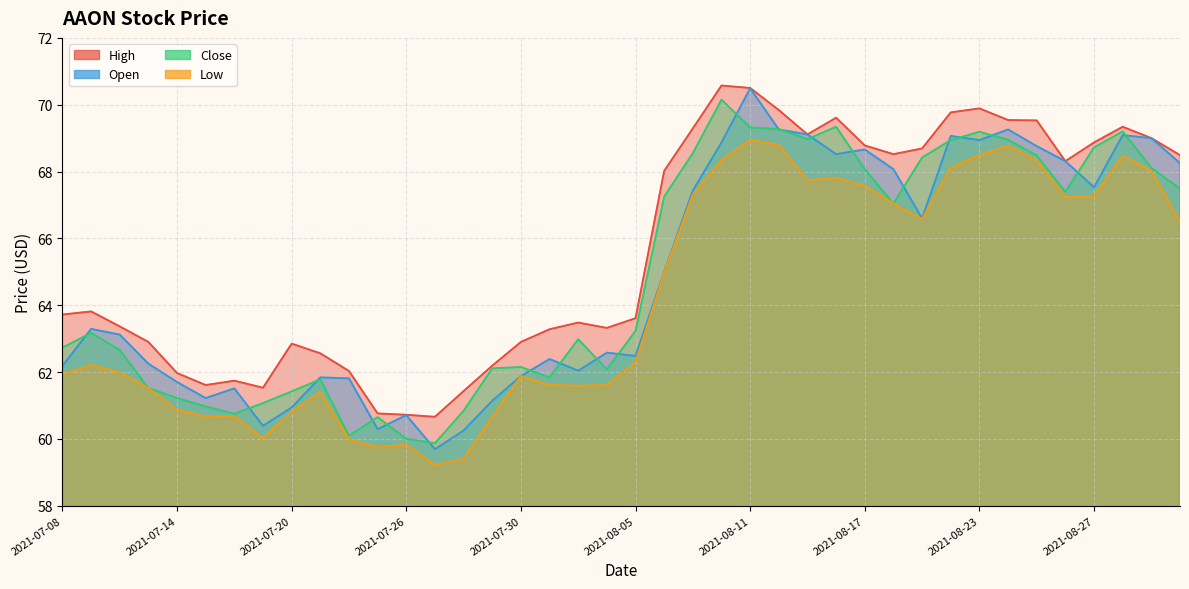

Which series has the largest total across all categories?

high